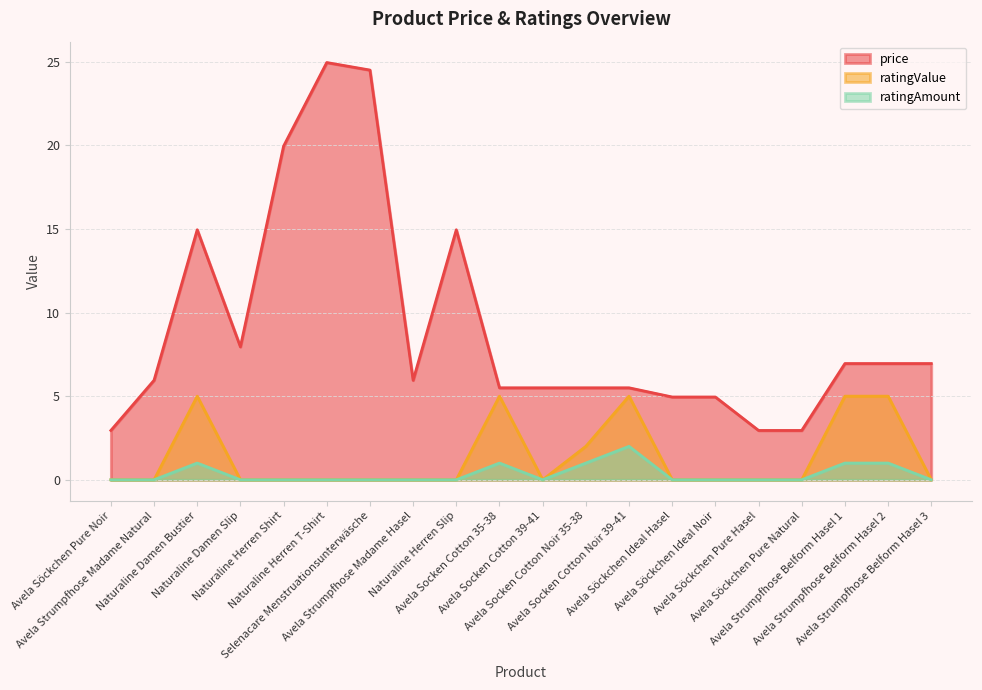

At which label is price closest to 13?

Naturaline Damen Bustier